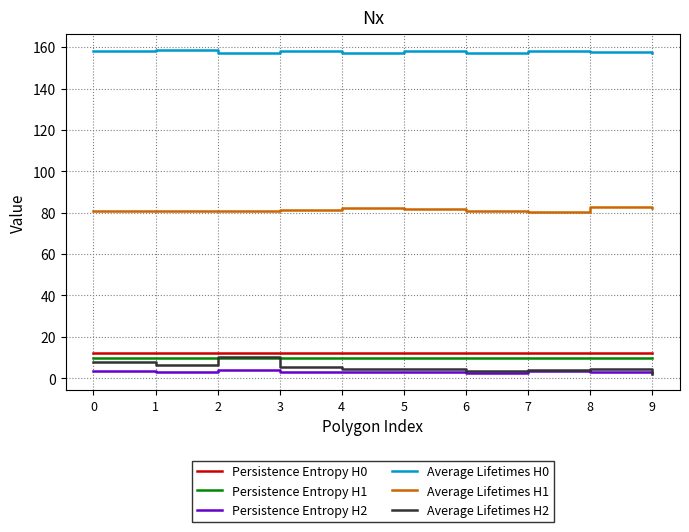

The value of Persistence Entropy H1 at 6 is 15.3. True or false?

False